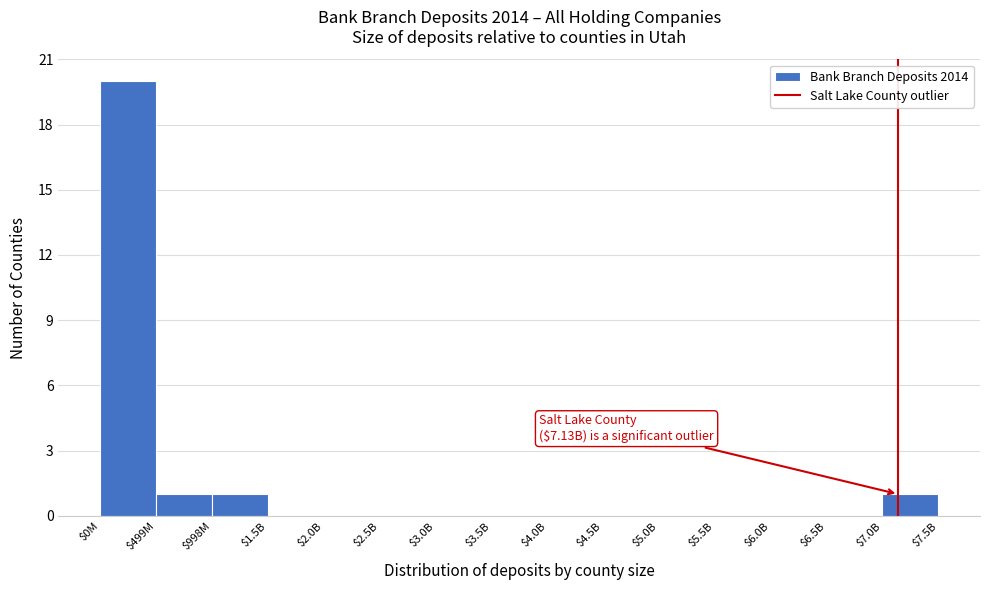

What is the sum of all values?

23